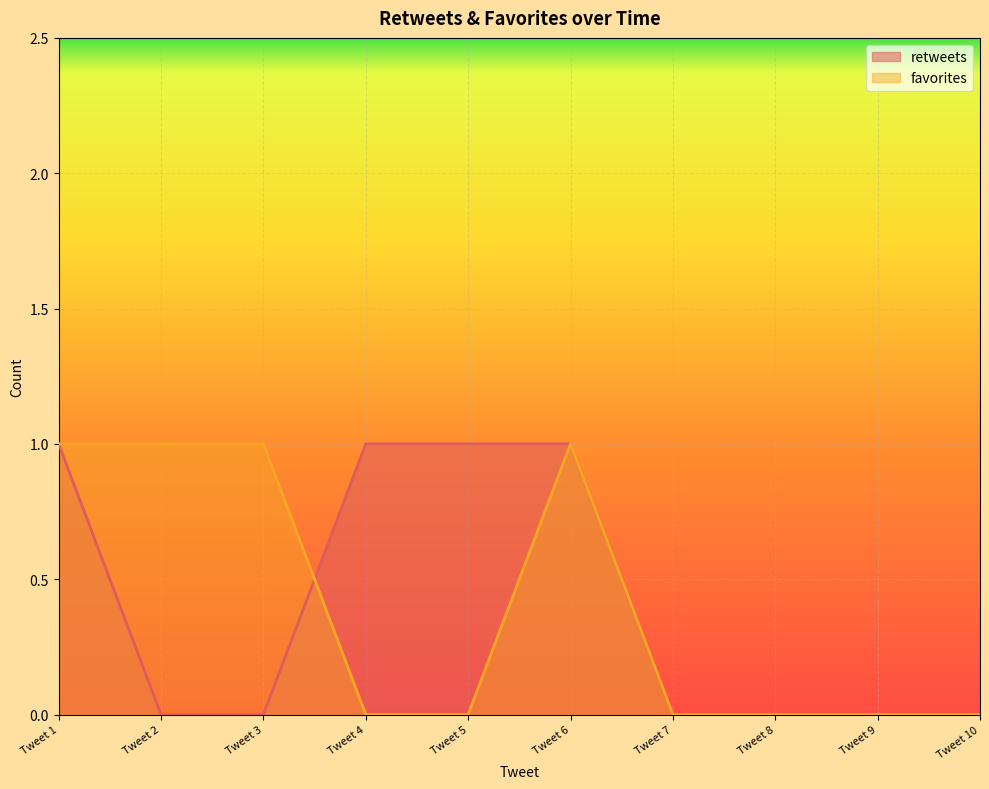

Is the value of favorites at Tweet 3 greater than the value of retweets at Tweet 9?

Yes